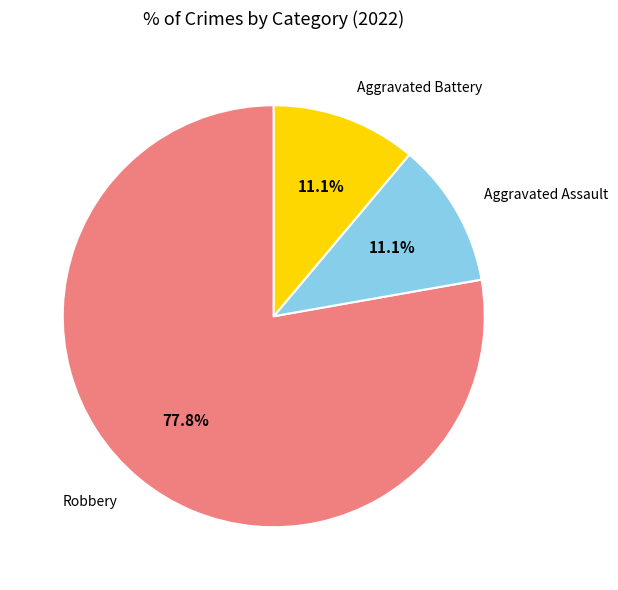

How many segments does this pie chart have?

3